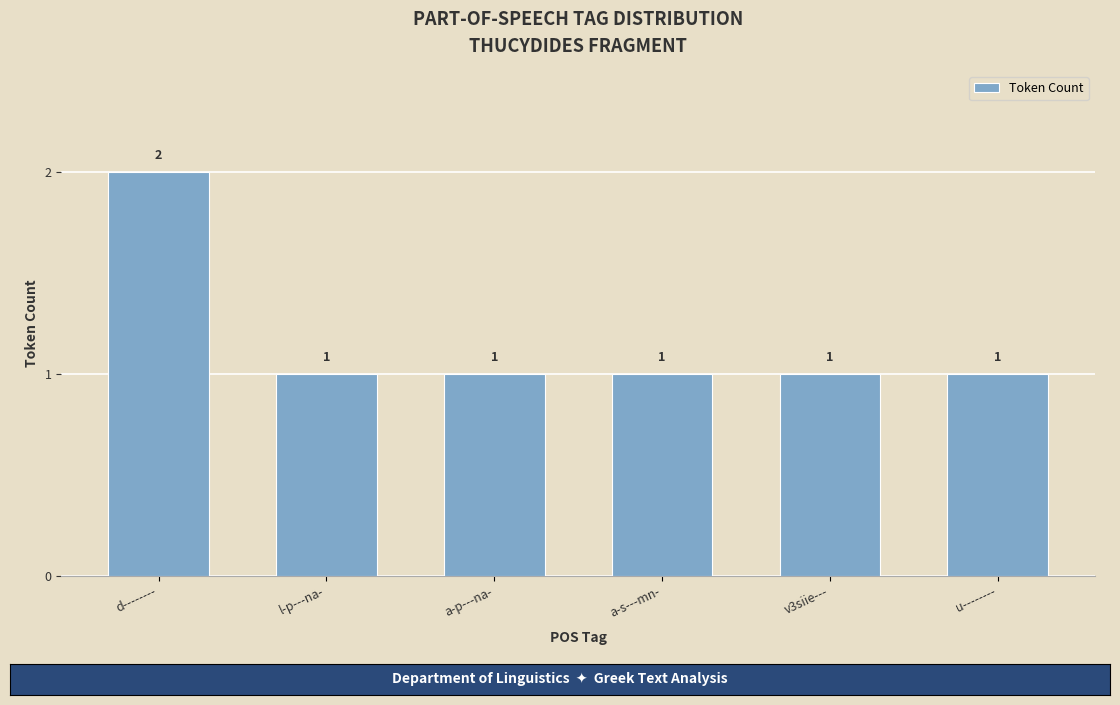

Between d-------- and u--------, which is larger?

d--------